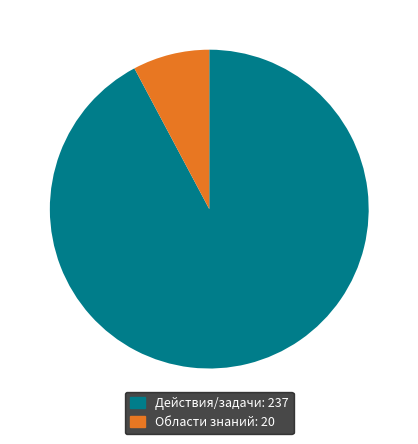

Does any single category account for the majority?

Yes